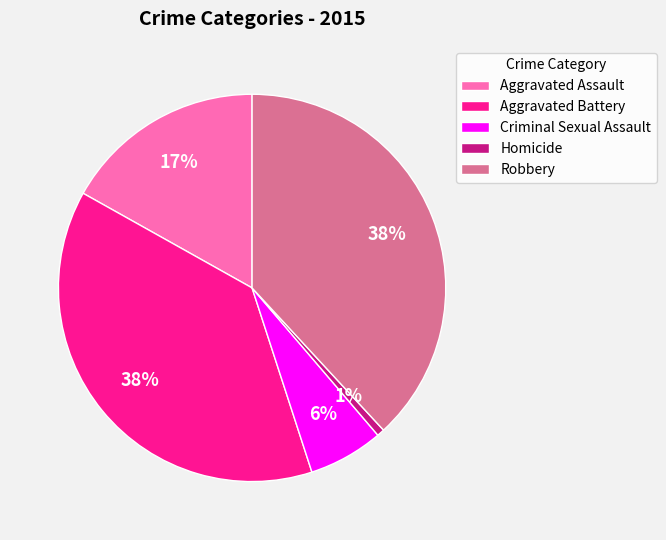

What percentage is the Aggravated Battery slice, to the nearest percent?

38%